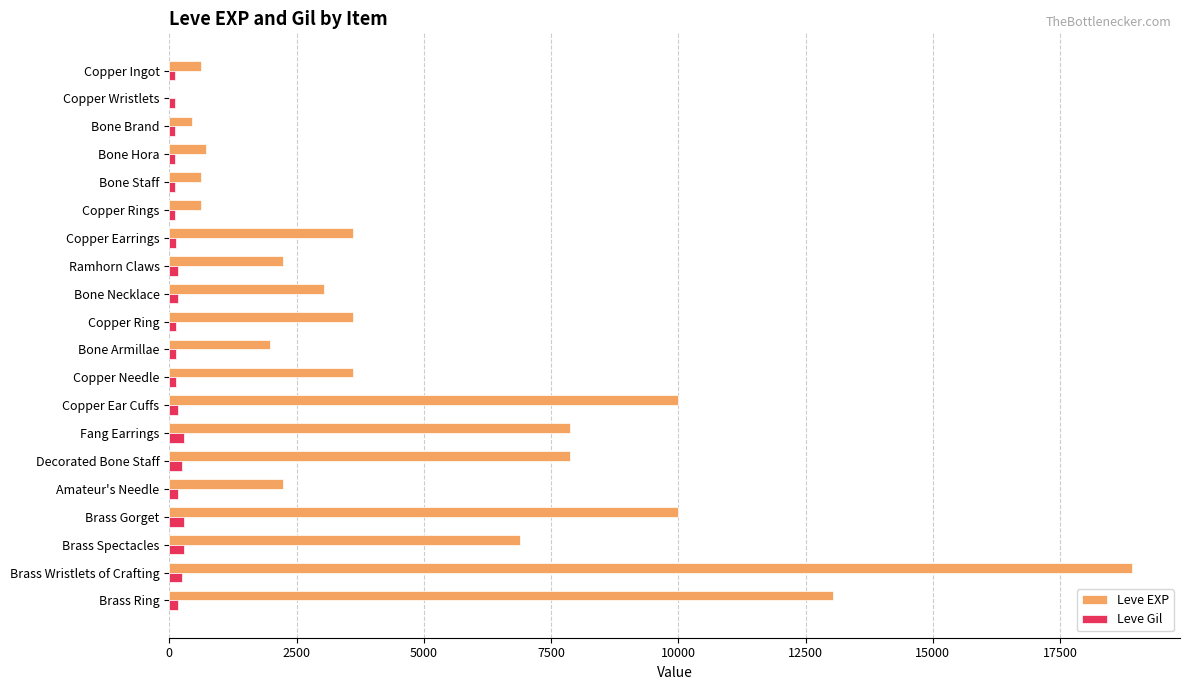

Which series changed the most between Bone Brand and Ramhorn Claws?

Leve EXP